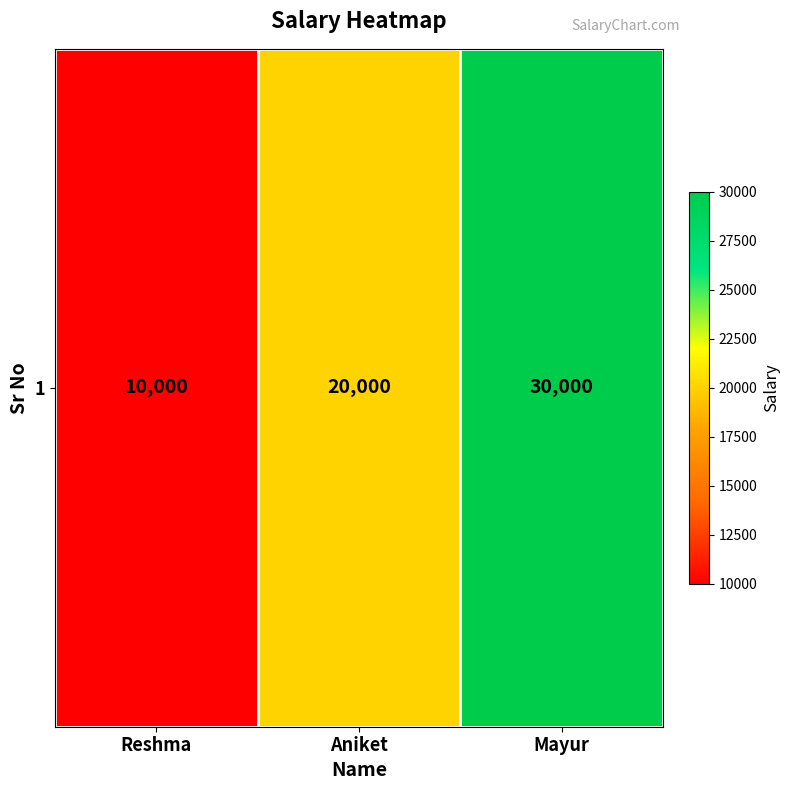

What is the approximate value at Mayur, to the nearest 100?

30000